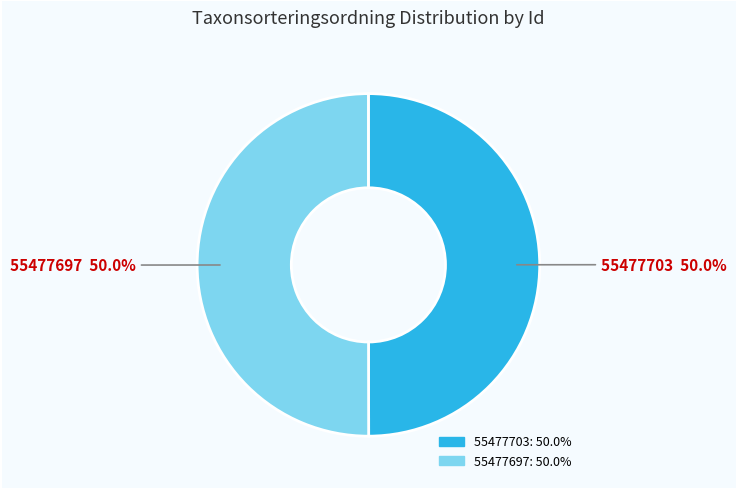

To the nearest percent, what is the average slice percentage?

50%